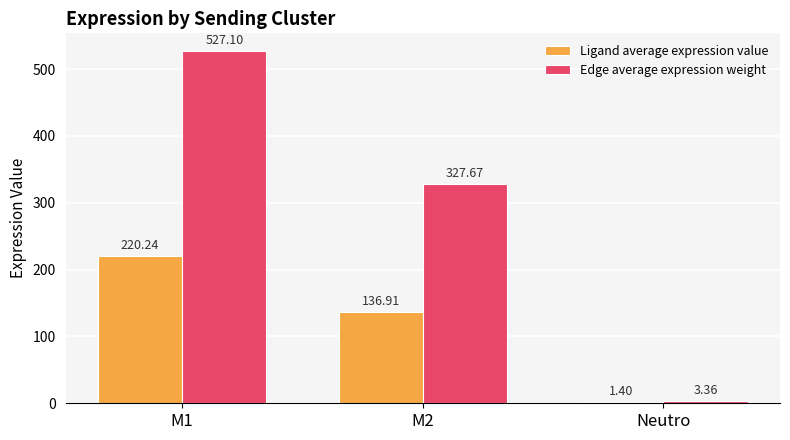

The Ligand average expression value series shows 1.4 at Neutro. True or false?

True